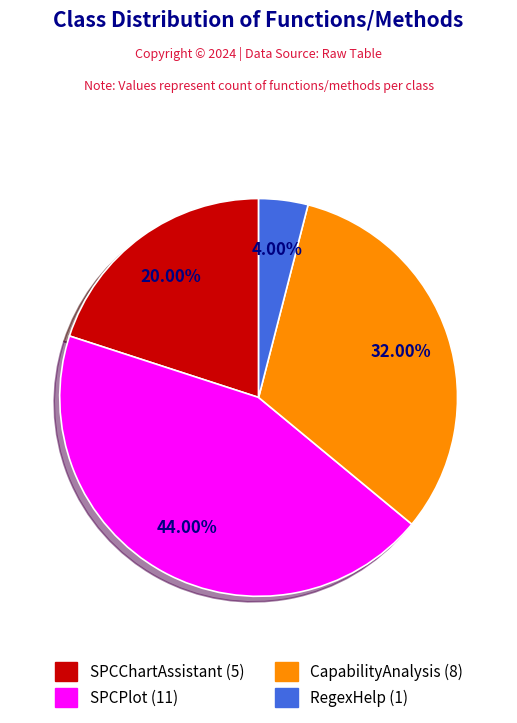

Do SPCChartAssistant and SPCPlot together represent more than half of the pie?

Yes